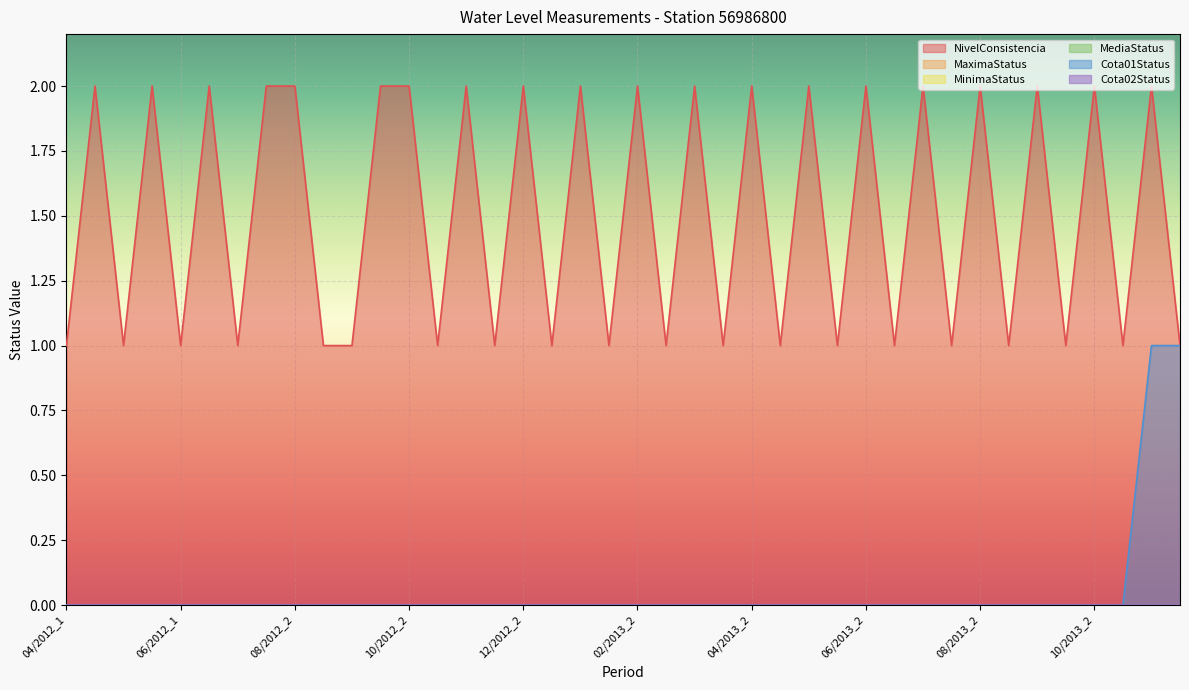

Rank the series at 11/2013_1 from lowest to highest value.

MaximaStatus, MinimaStatus, MediaStatus, Cota02Status, NivelConsistencia, Cota01Status